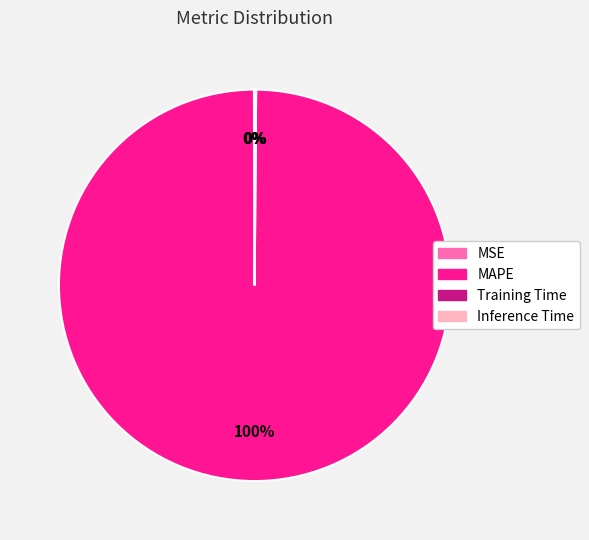

Is there a majority slice in this chart?

Yes